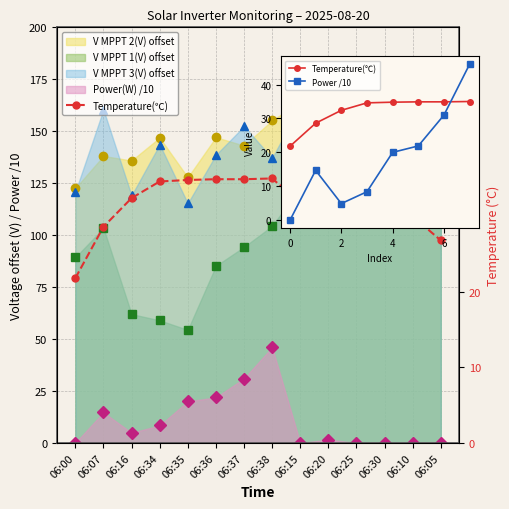

What is the sum of the Power /10 values at 06:07 and 06:35?

34.7